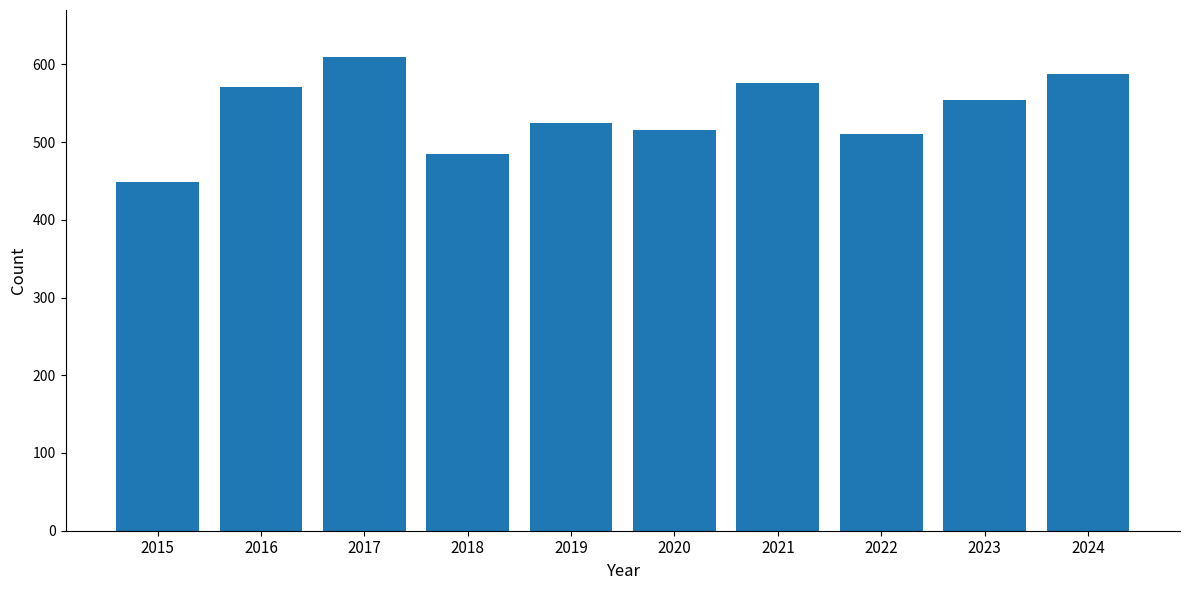

Which label corresponds to the smallest value in the chart?

2015